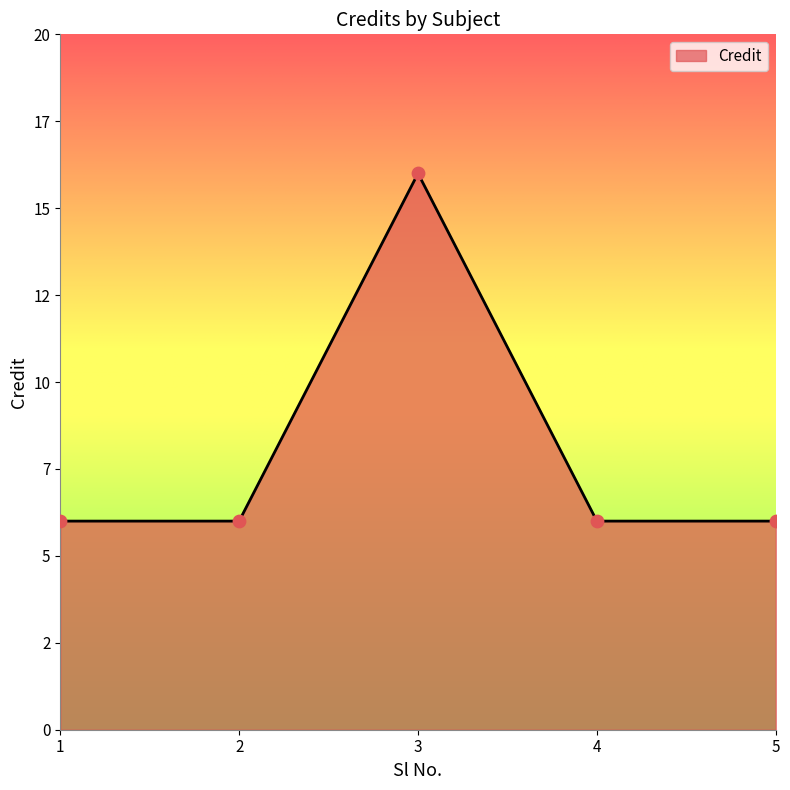

Does the chart have visible grid lines?

No